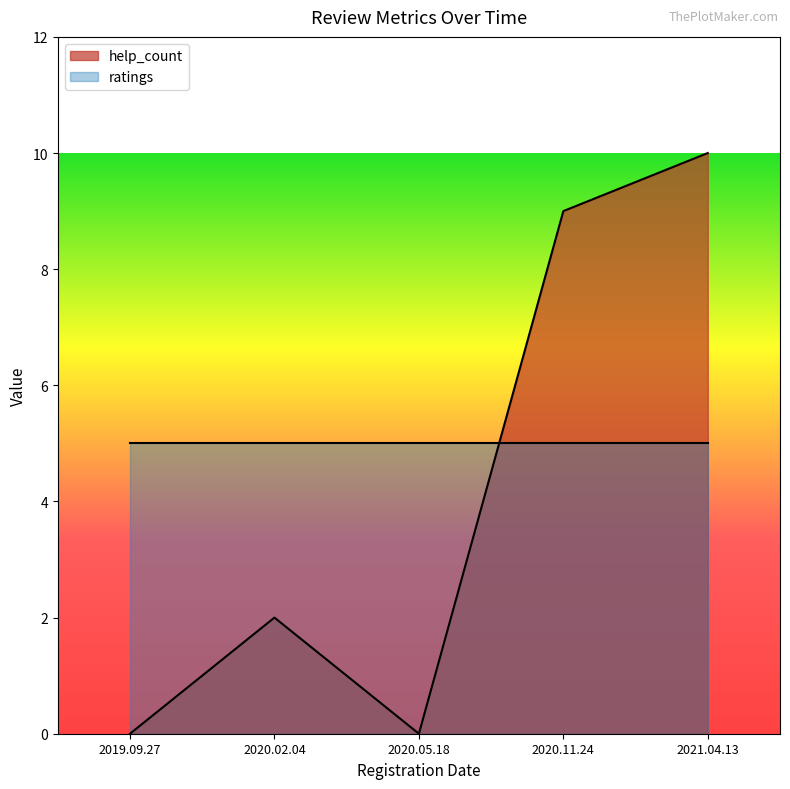

At which label is the value closest to 5?

2020.02.04